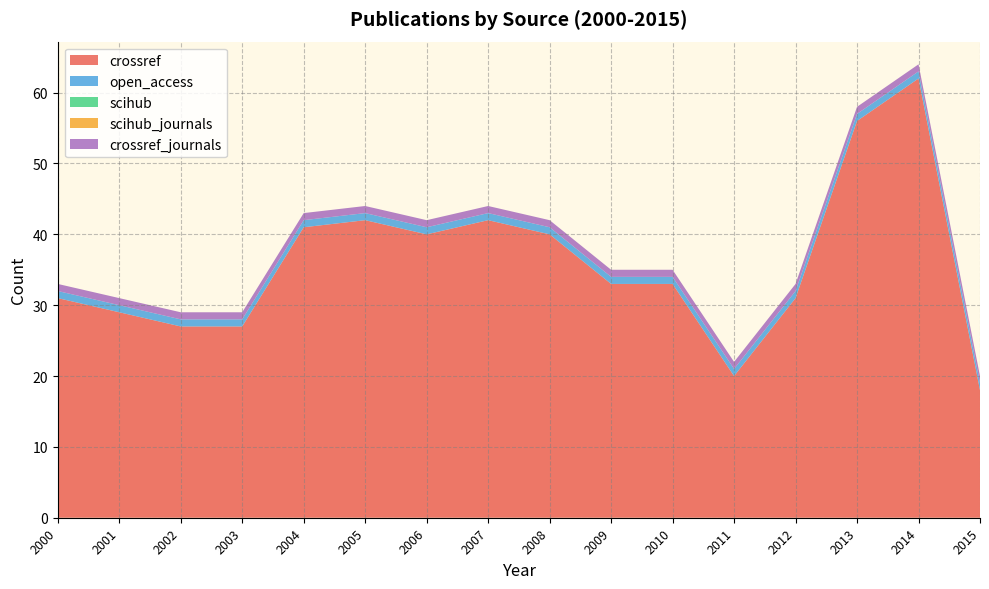

Reading right to left, what are all the values shown in this chart?

crossref: 2015=18	2014=62	2013=56	2012=31	2011=20	2010=33	2009=33	2008=40	2007=42	2006=40	2005=42	2004=41	2003=27	2002=27	2001=29	2000=31
open_access: 2015=1	2014=1	2013=1	2012=1	2011=1	2010=1	2009=1	2008=1	2007=1	2006=1	2005=1	2004=1	2003=1	2002=1	2001=1	2000=1
scihub: 2015=0	2014=0	2013=0	2012=0	2011=0	2010=0	2009=0	2008=0	2007=0	2006=0	2005=0	2004=0	2003=0	2002=0	2001=0	2000=0
scihub_journals: 2015=0	2014=0	2013=0	2012=0	2011=0	2010=0	2009=0	2008=0	2007=0	2006=0	2005=0	2004=0	2003=0	2002=0	2001=0	2000=0
crossref_journals: 2015=1	2014=1	2013=1	2012=1	2011=1	2010=1	2009=1	2008=1	2007=1	2006=1	2005=1	2004=1	2003=1	2002=1	2001=1	2000=1